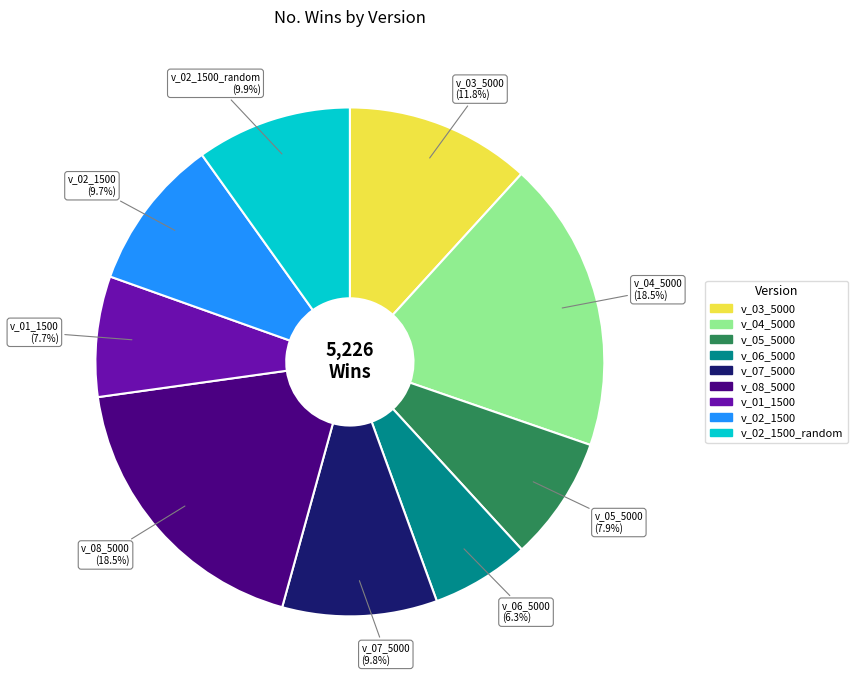

Is there any slice that represents more than half of the pie?

No